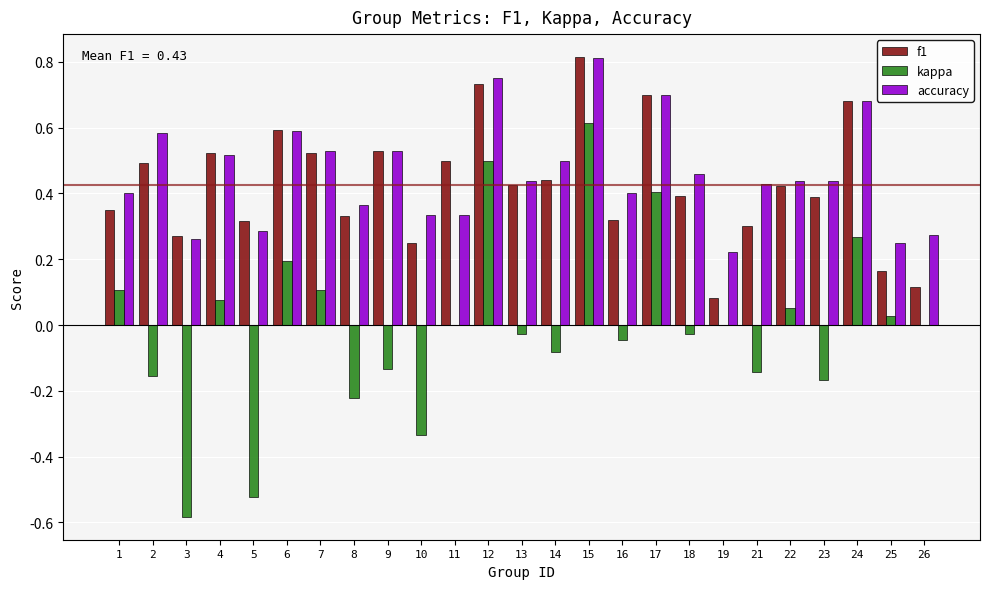

What is the spread (max minus min) of values at 3?

0.9